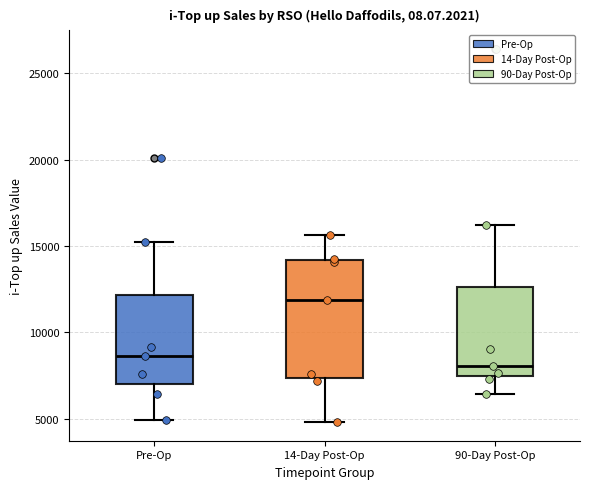

Where does the lower whisker of the box for Pre-Op end on the y-axis? The values are not printed on the chart, so give them approximately, as read against the axis.

5000